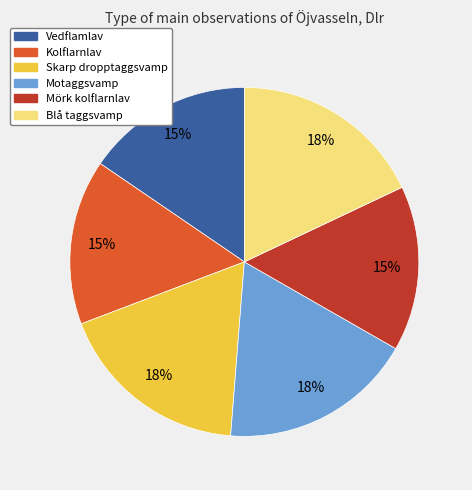

Approximately how many times larger is the value at Mörk kolflarnlav compared to Vedflamlav?

1.0